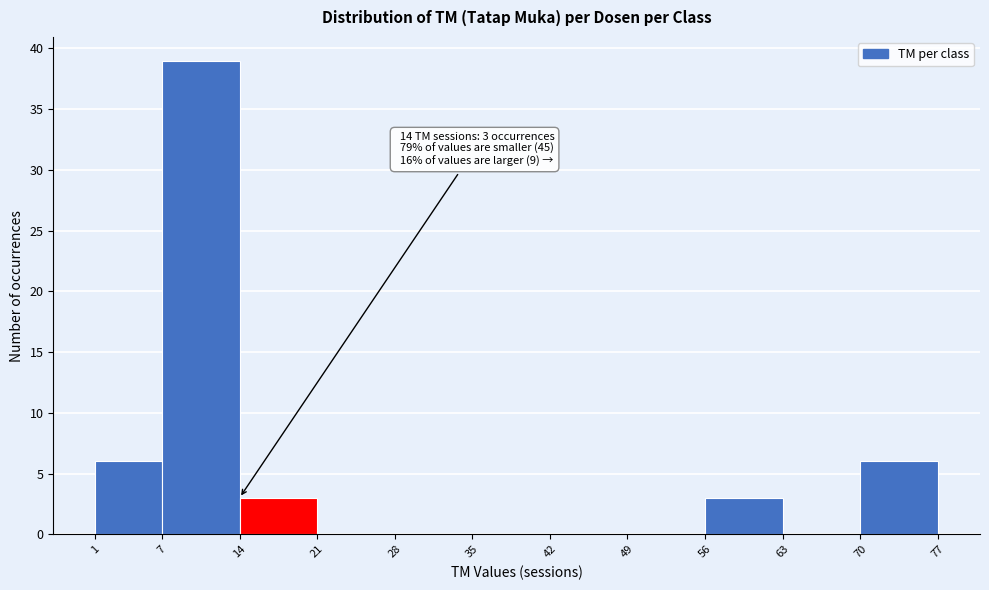

Which range on the x-axis has the tallest bar?

7 to 14